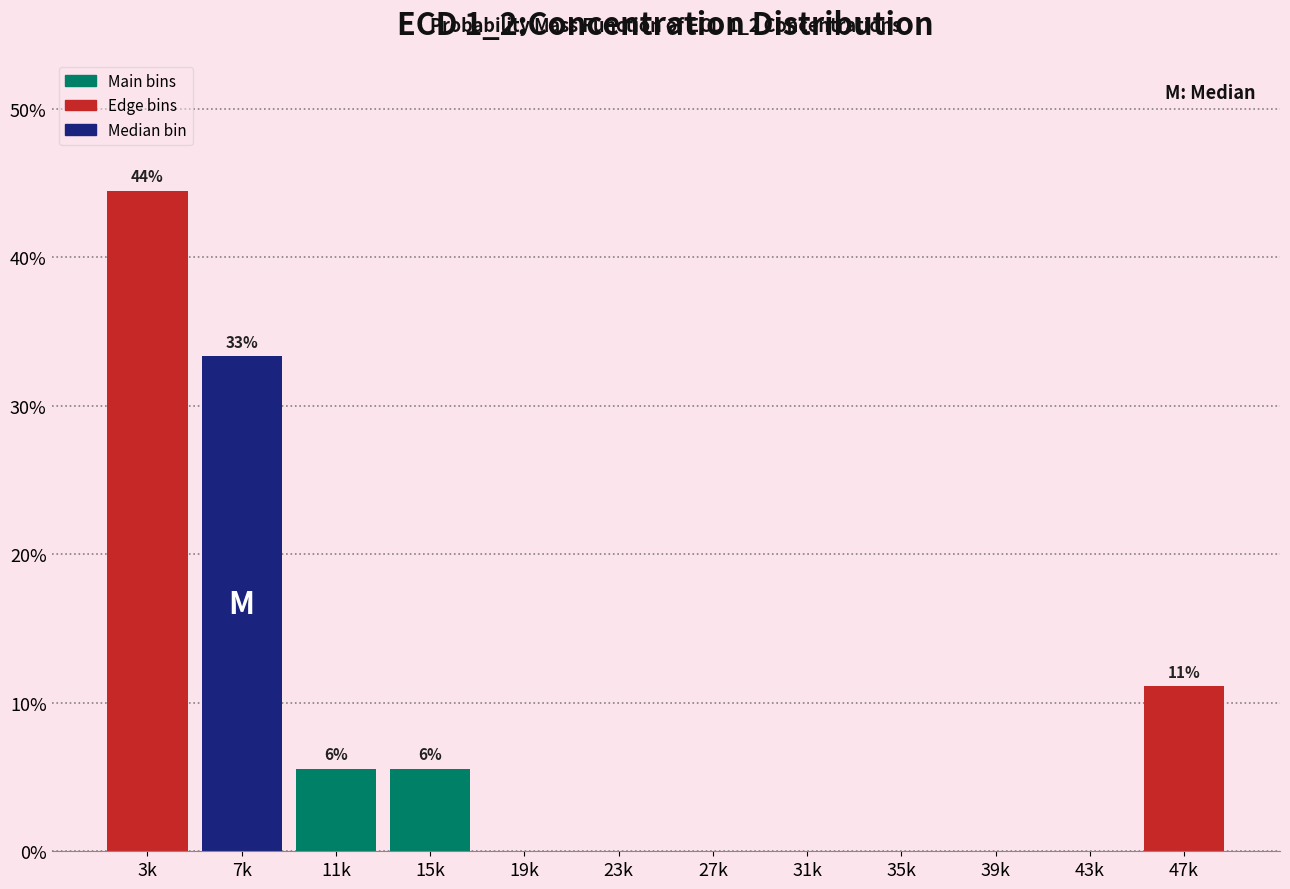

Reading left to right, what are all the values shown in this chart?

3k=44.4	7k=33.3	11k=5.6	15k=5.6	19k=0.0	23k=0.0	27k=0.0	31k=0.0	35k=0.0	39k=0.0	43k=0.0	47k=11.1